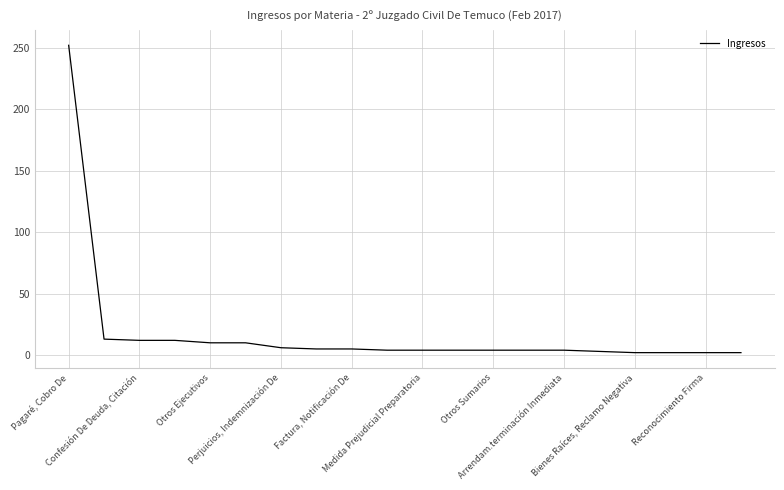

What is the greatest value displayed?

252